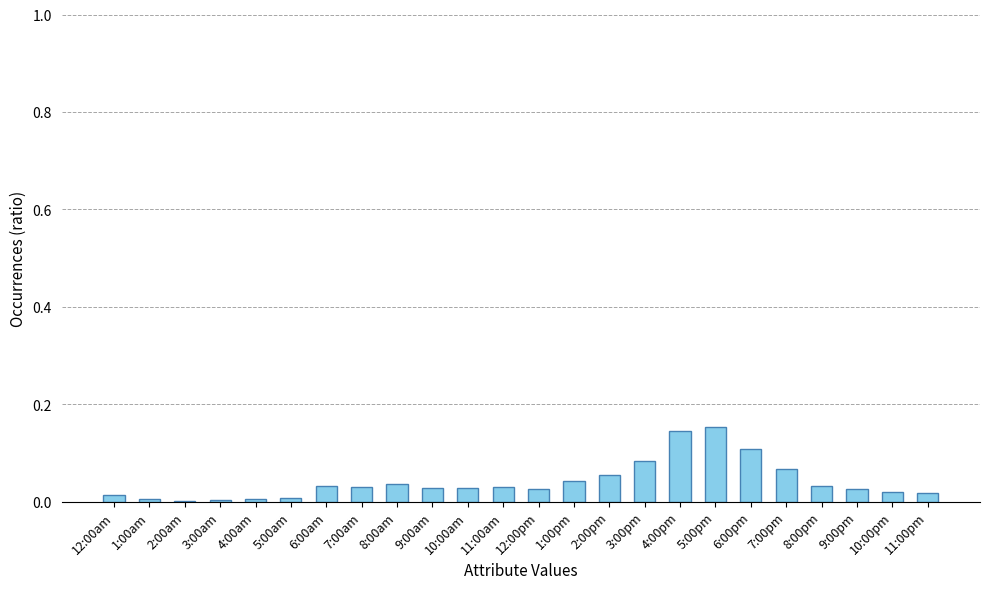

True or false: the data shows 0.1 at 4:00pm.

True